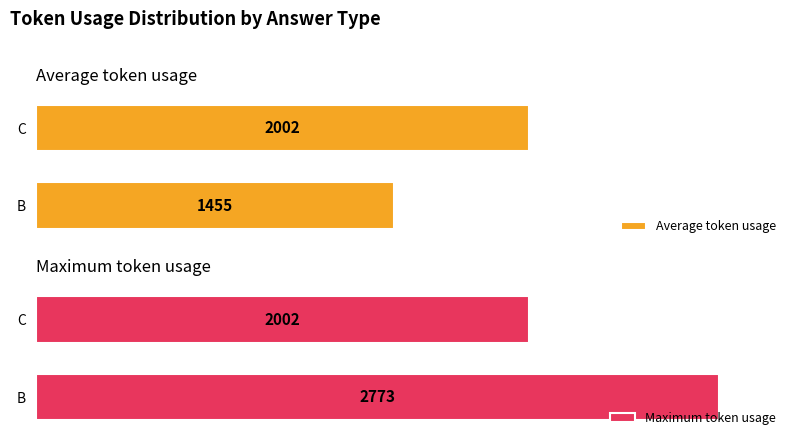

List the labels in order of Average token usage value, smallest first.

B, C